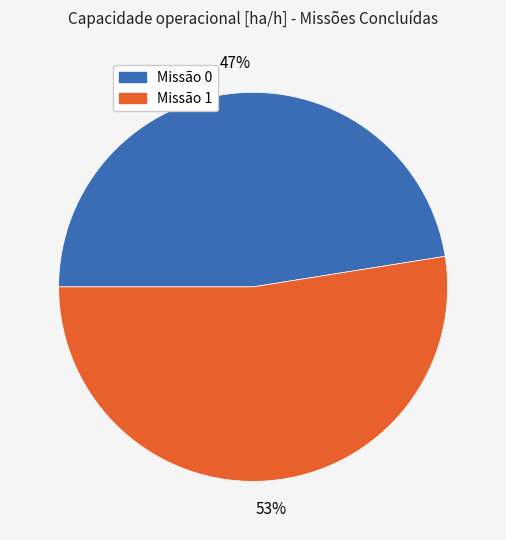

Is there a majority slice in this chart?

Yes